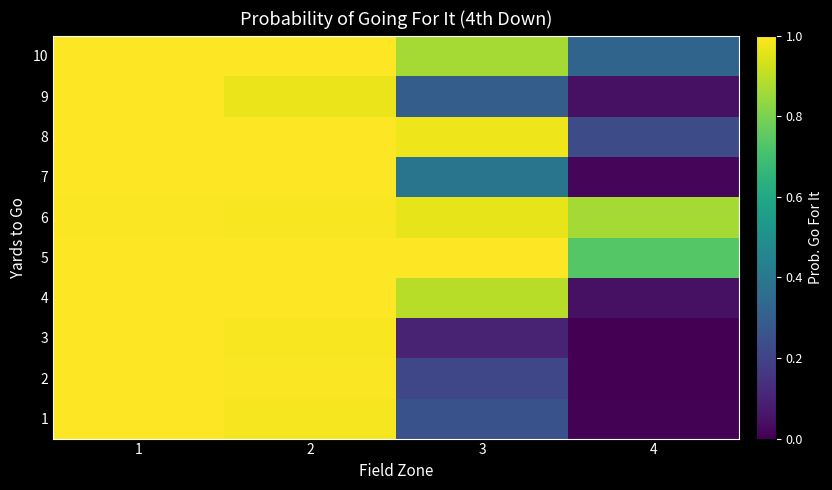

What is the total value across all series at 1?

10.0